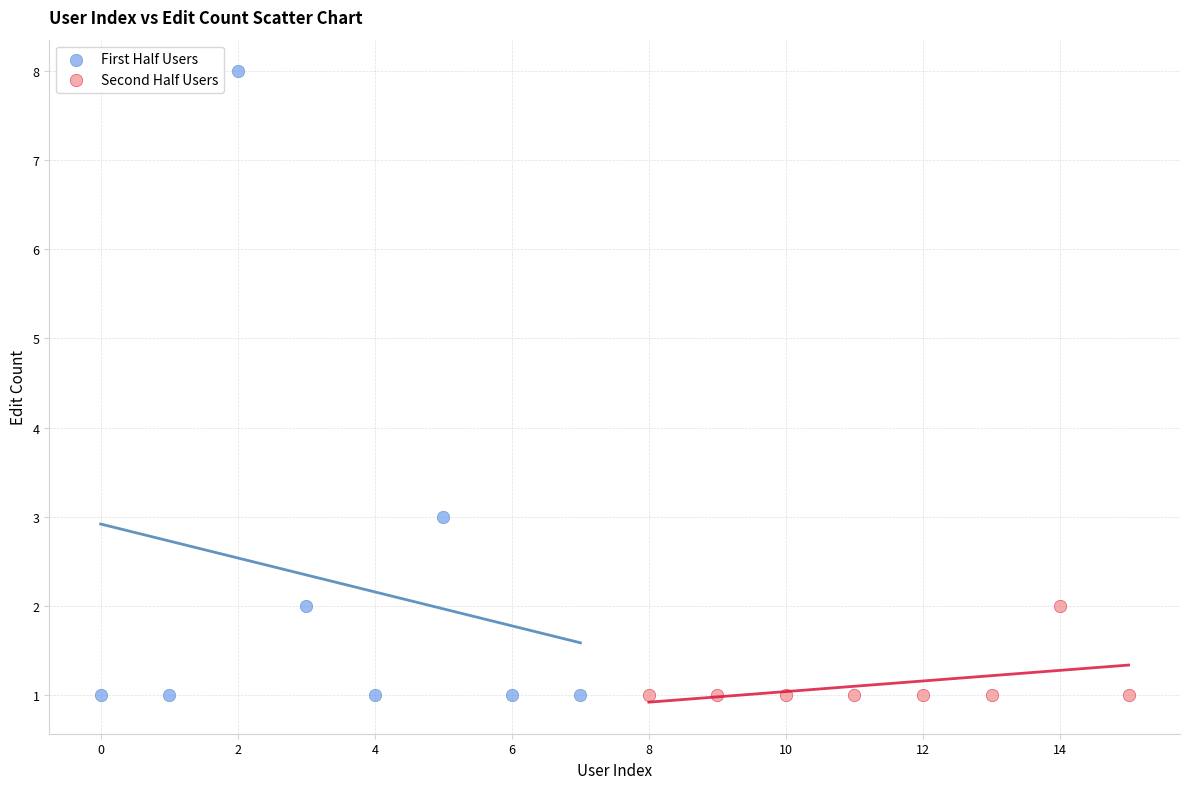

What are all the series names shown in the legend?

First Half Users, Second Half Users